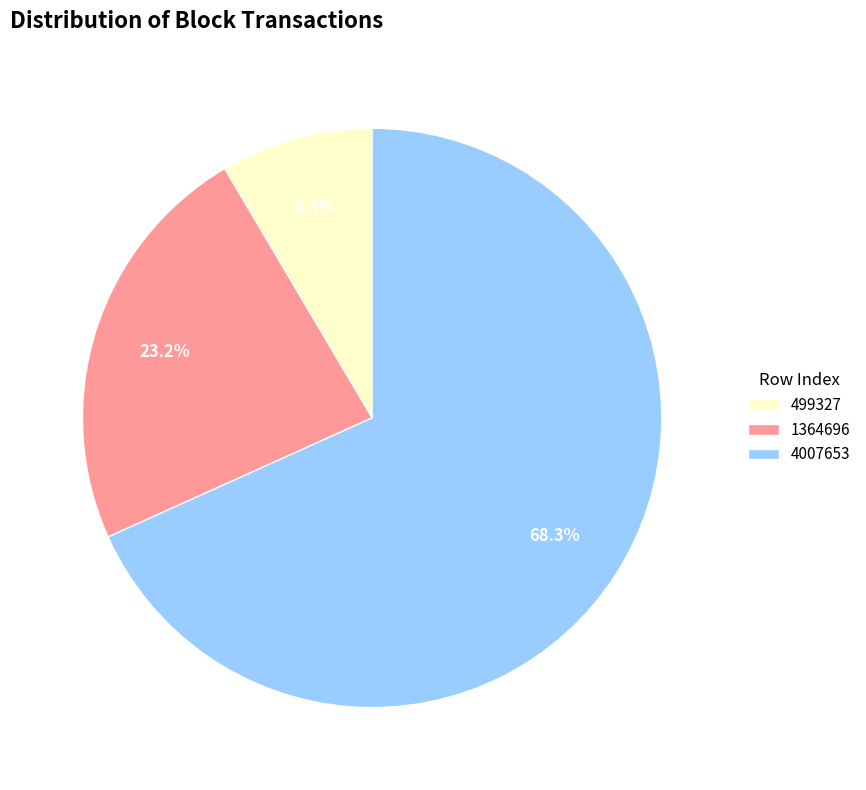

What is the total percentage of 499327 and 1364696?

31.7%